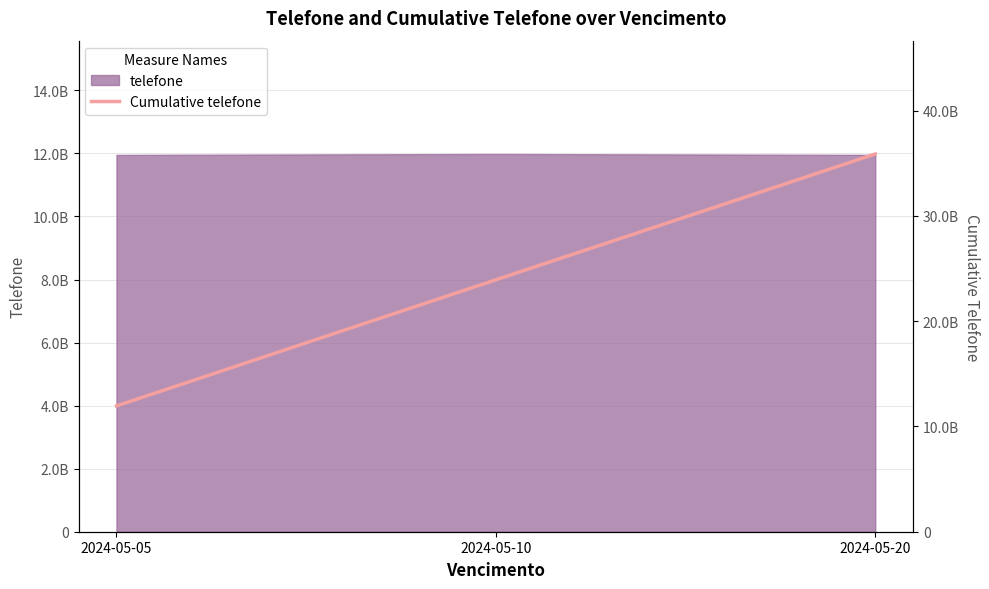

True or false: the data shows 35886463141 at 2024-05-20.

True